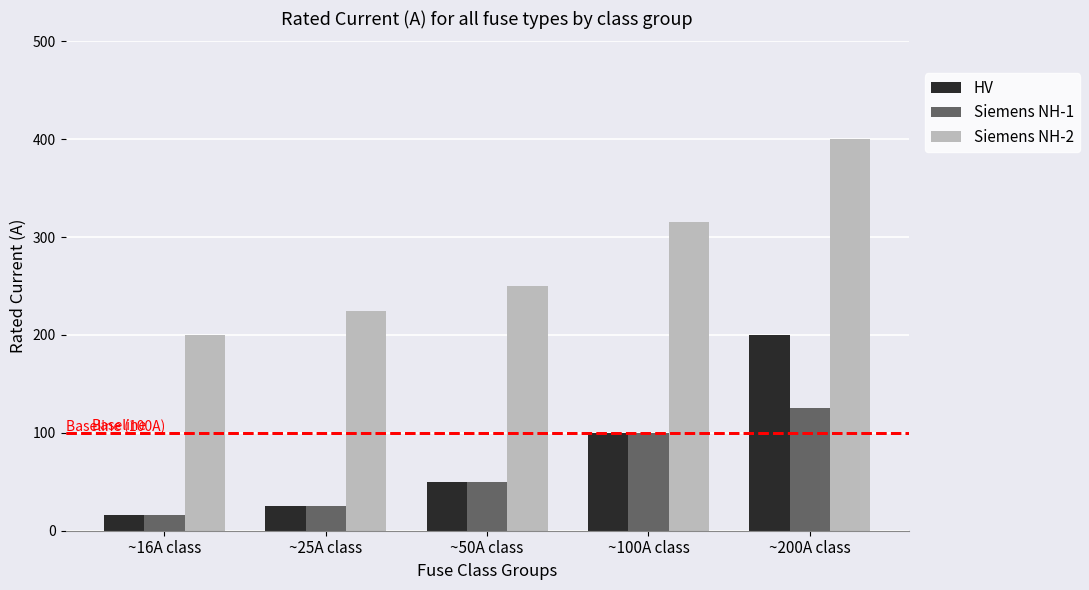

At which label does Siemens NH-2 reach its minimum?

~16A class